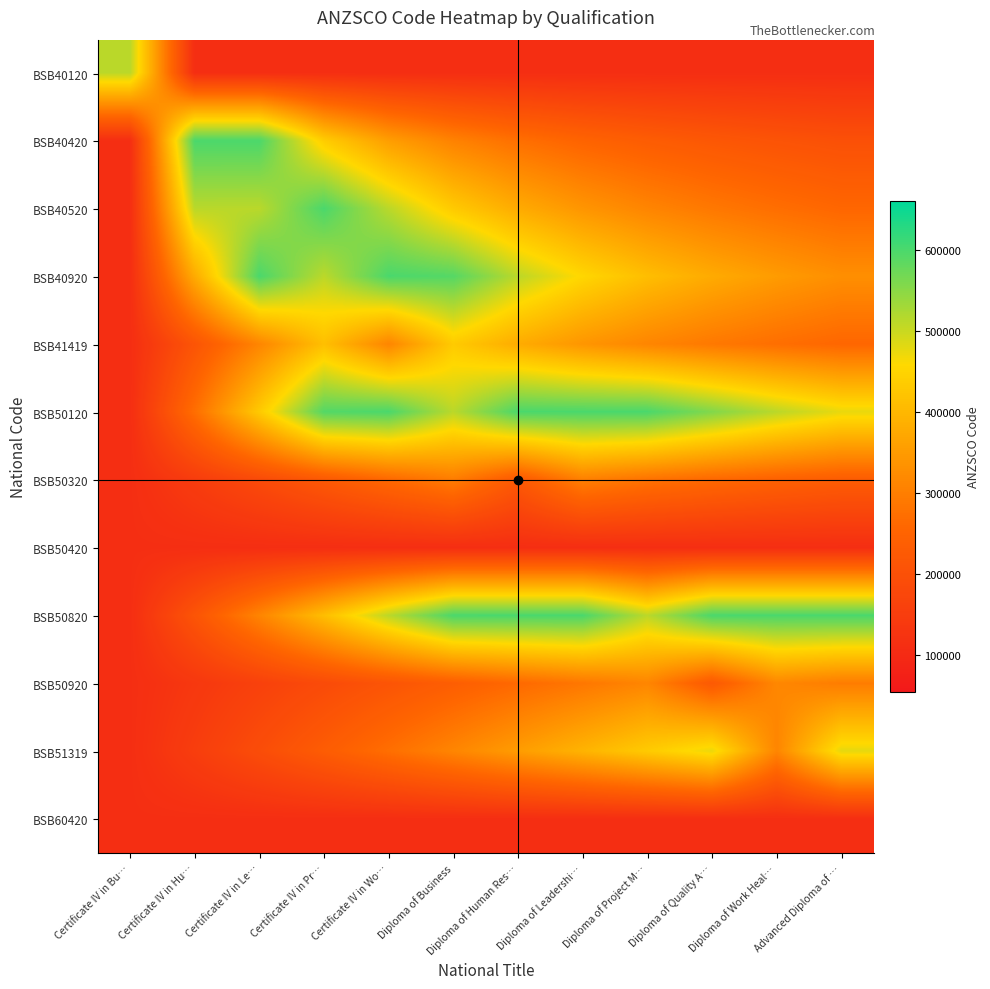

At which category is the sum across all series the highest?

Diploma of Business